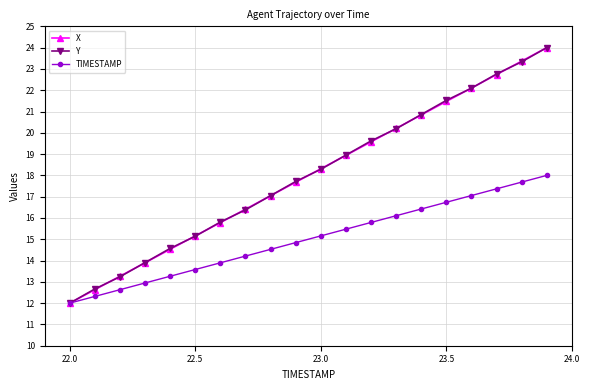

What is the value of the Y point at the 12th from the left?

19.0